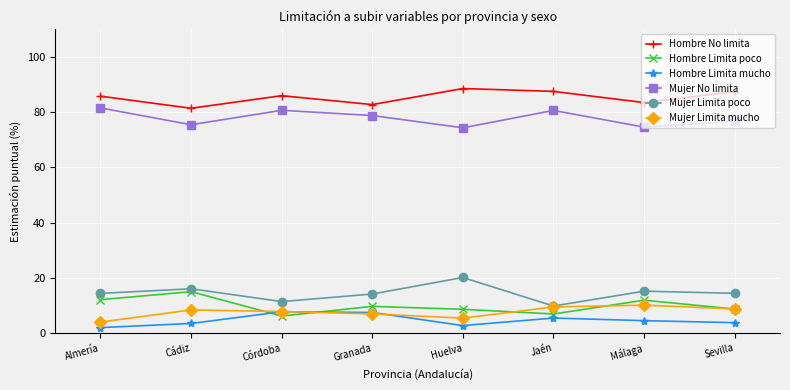

Count the number of data series in this chart.

6